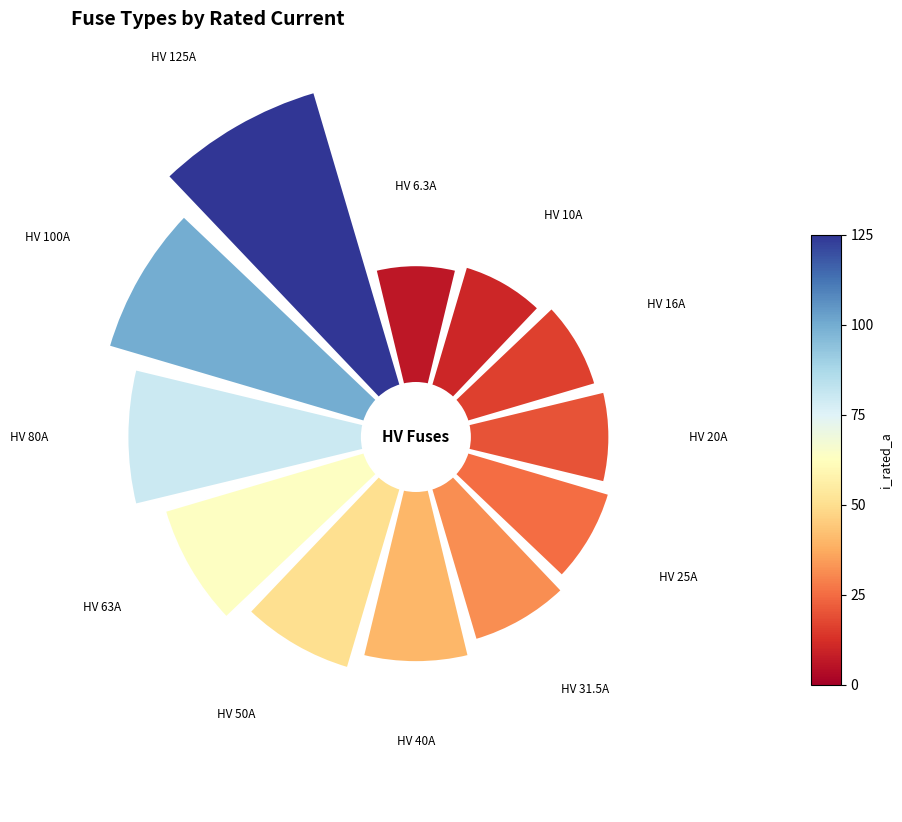

To the nearest percent, what portion does HV 50A represent?

9%